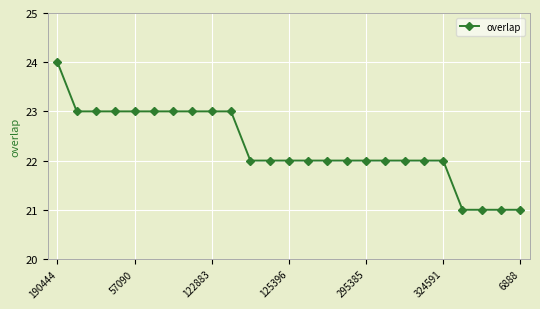

What is the value of the 8th point from the left?

23